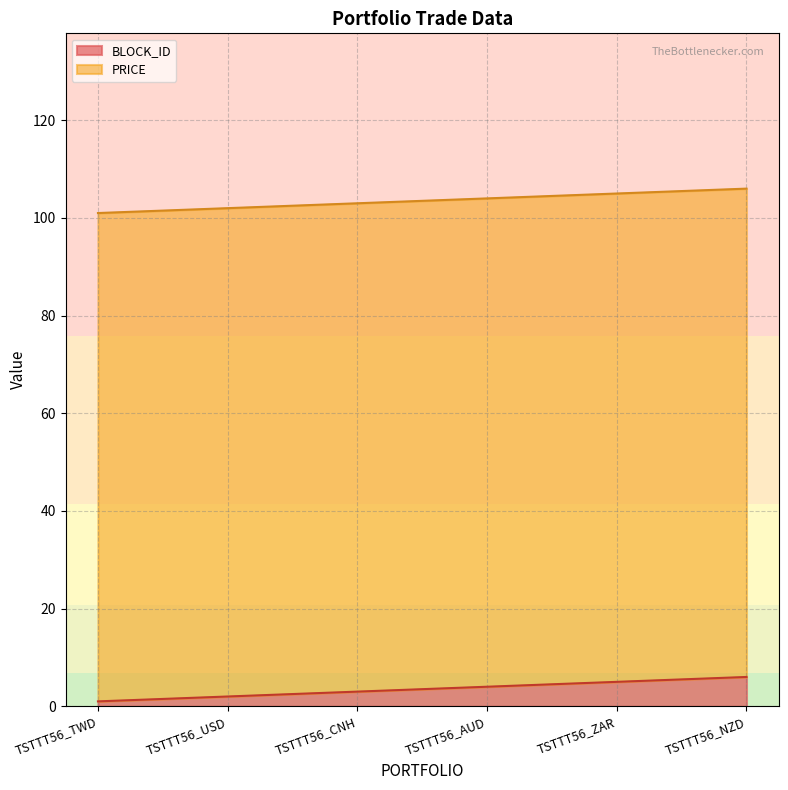

The BLOCK_ID series shows 4 at TSTTT56_AUD. True or false?

True